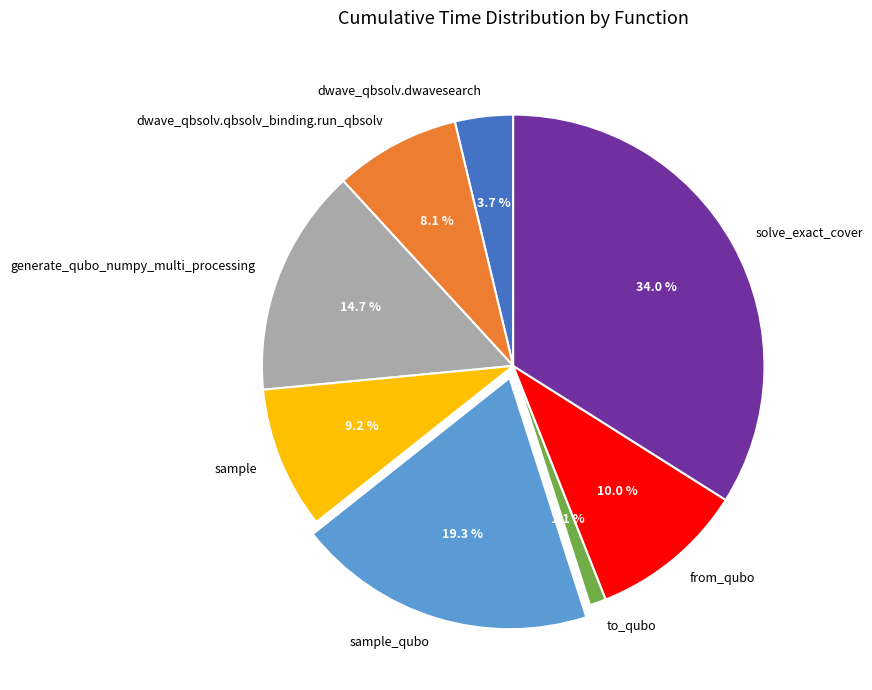

What percentage is the sample slice, to the nearest percent?

9%